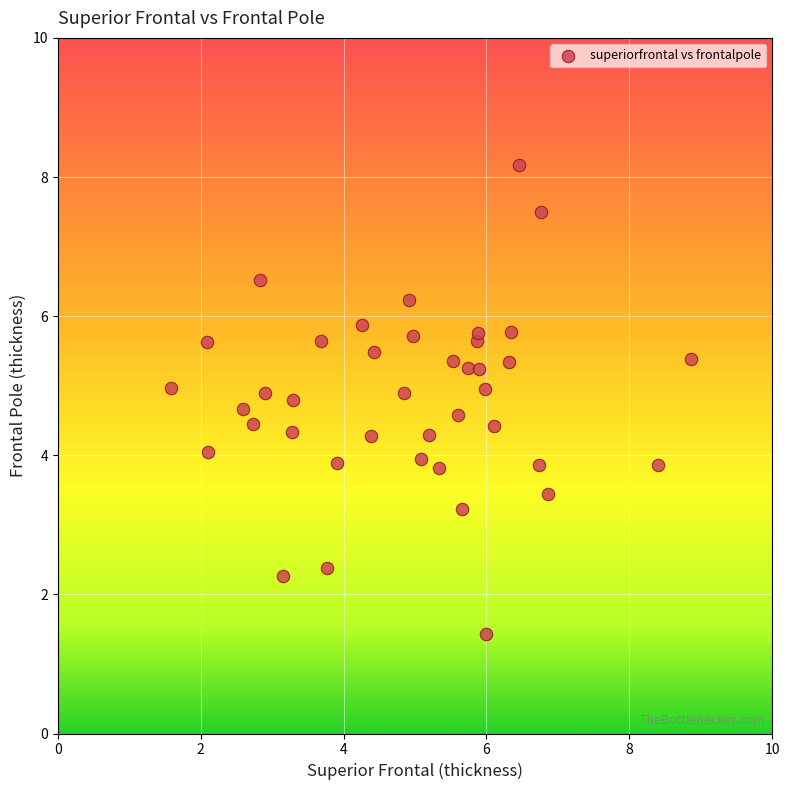

What is the range of Y values (max minus min)?

6.7